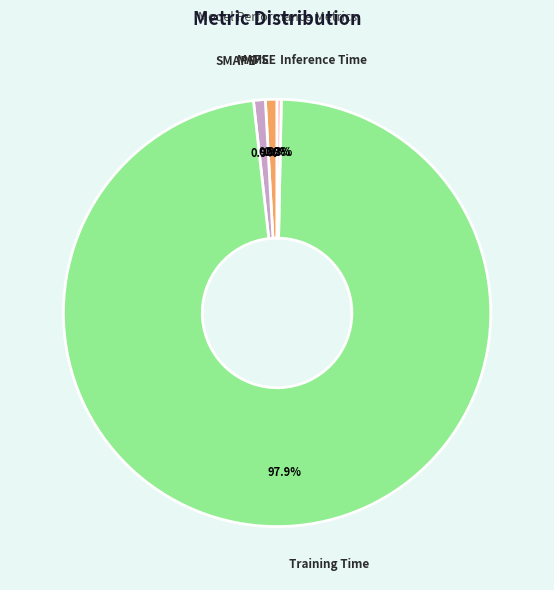

Which slice is the largest?

Training Time